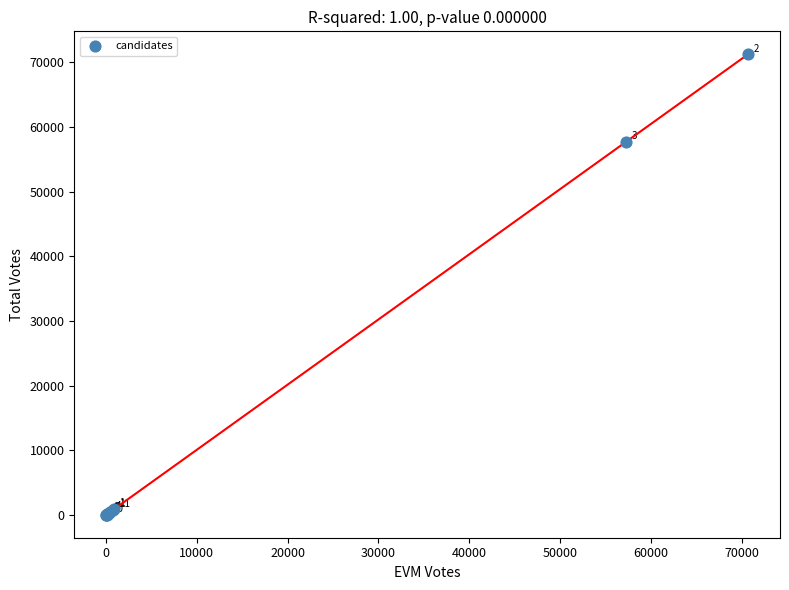

What Y value in the scatter plot is closest to 35630?

57667